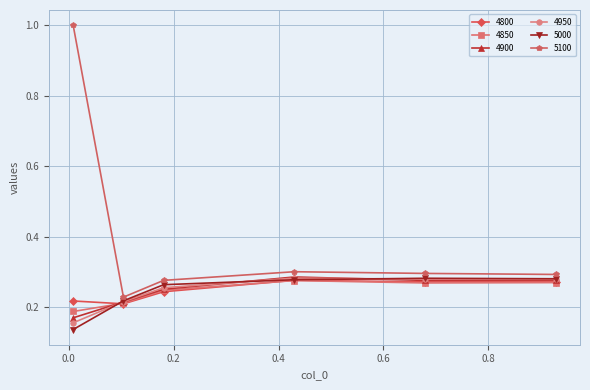

What is the greatest value displayed?

1.0